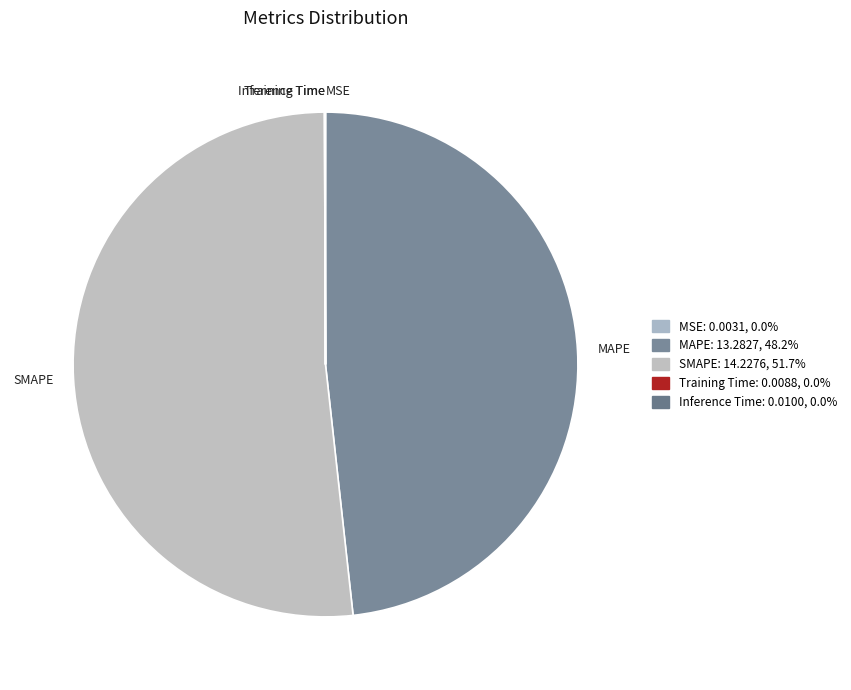

Which slice is the largest?

SMAPE